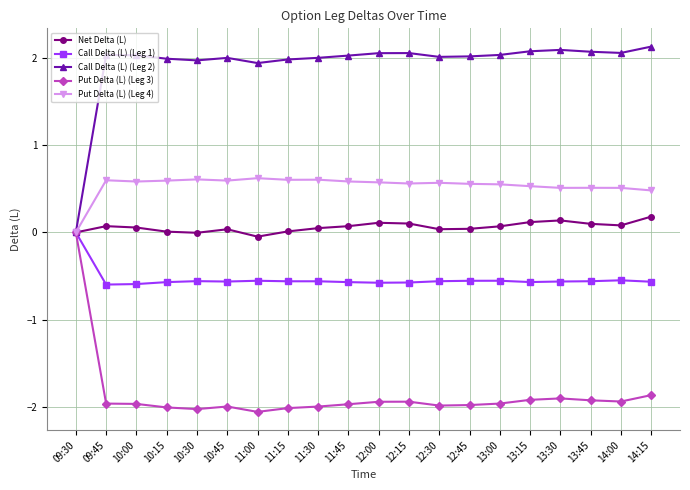

What position from the right is 13:30?

4